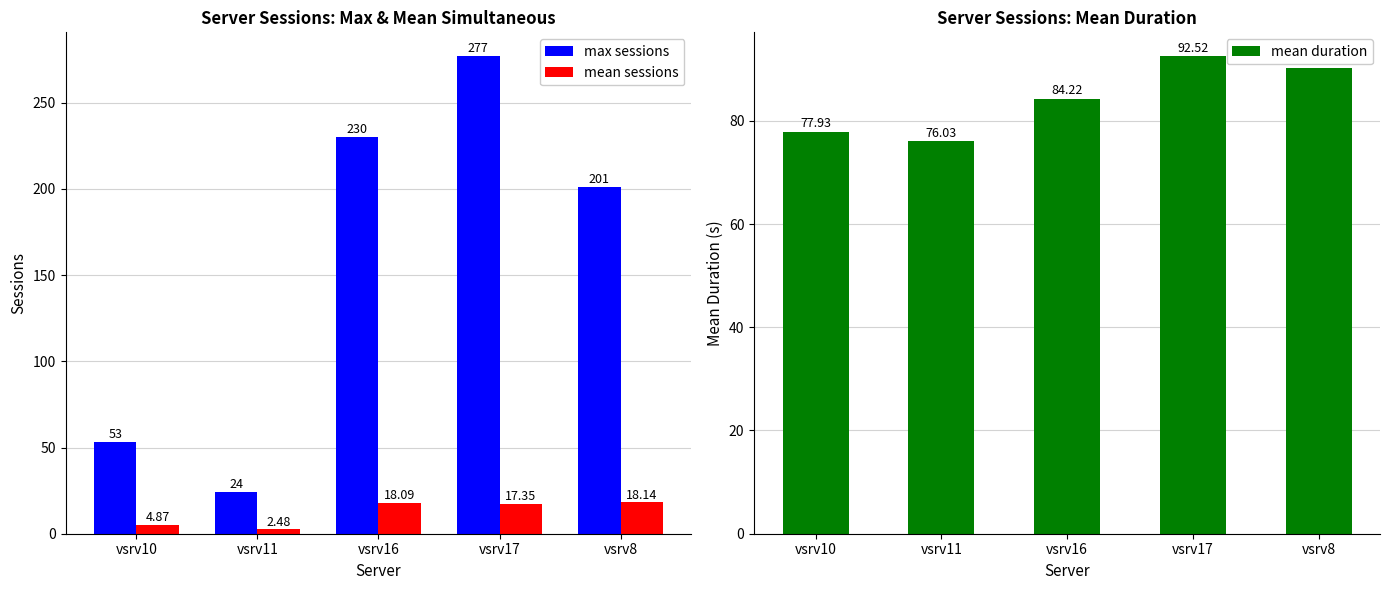

How many data points does each series have?

5